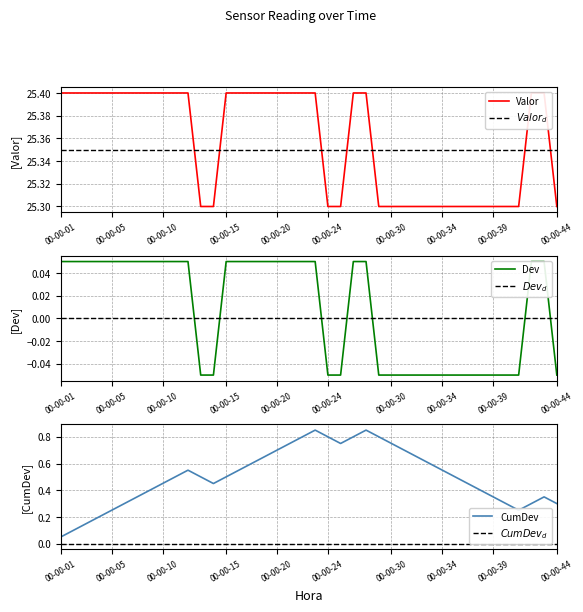

What is the ratio of the value at 00-00-39 to the value at 00-00-28?

1.0